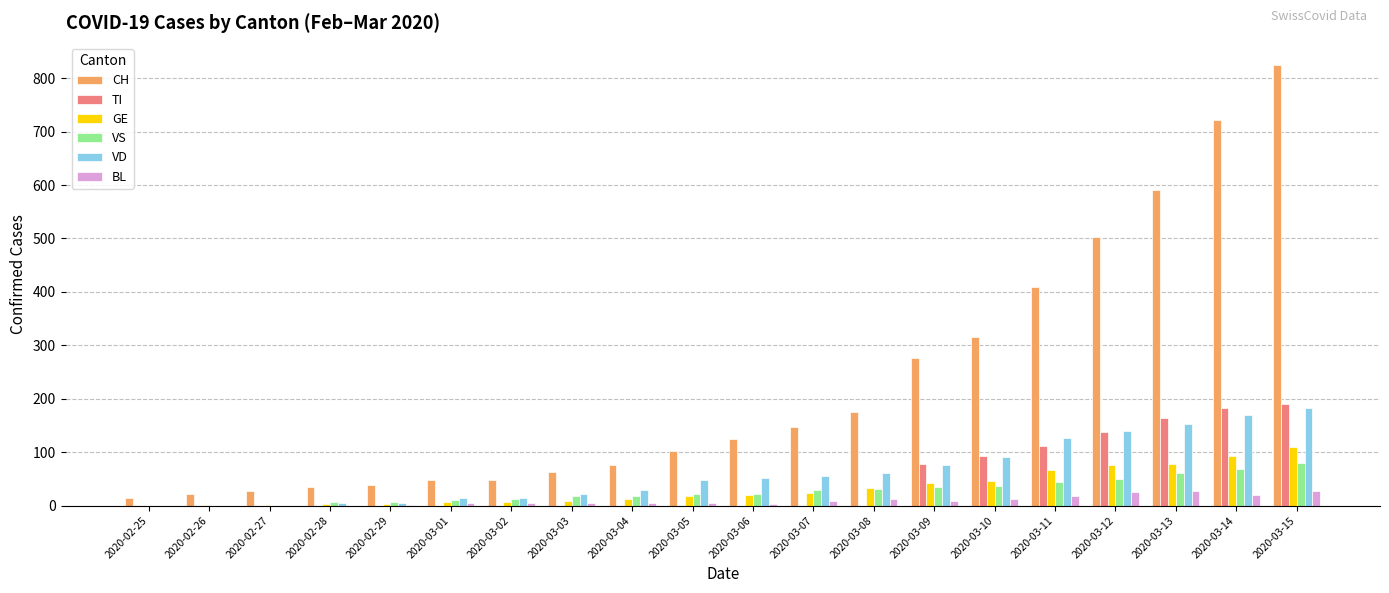

How many series are shown in this chart?

6